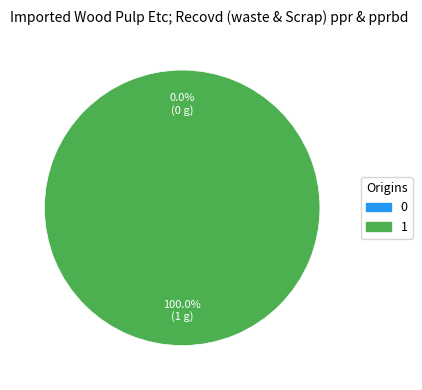

Rank the categories by value from highest to lowest.

1, 0